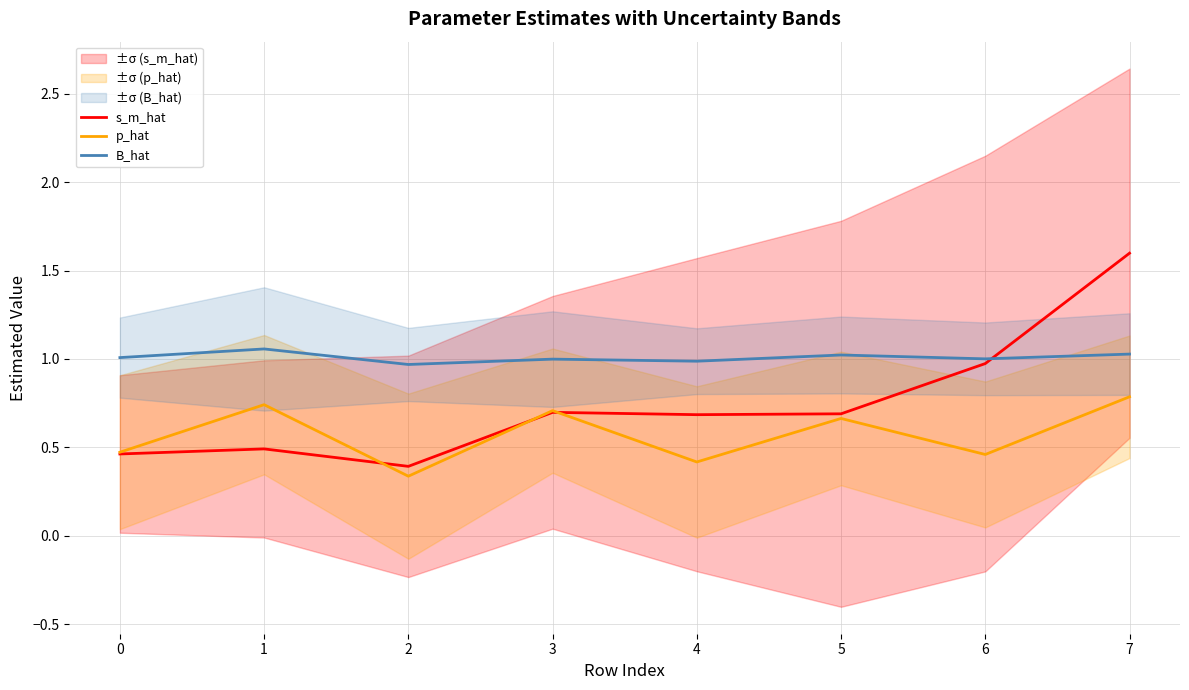

What is the difference between the highest and lowest values at 4?

0.6